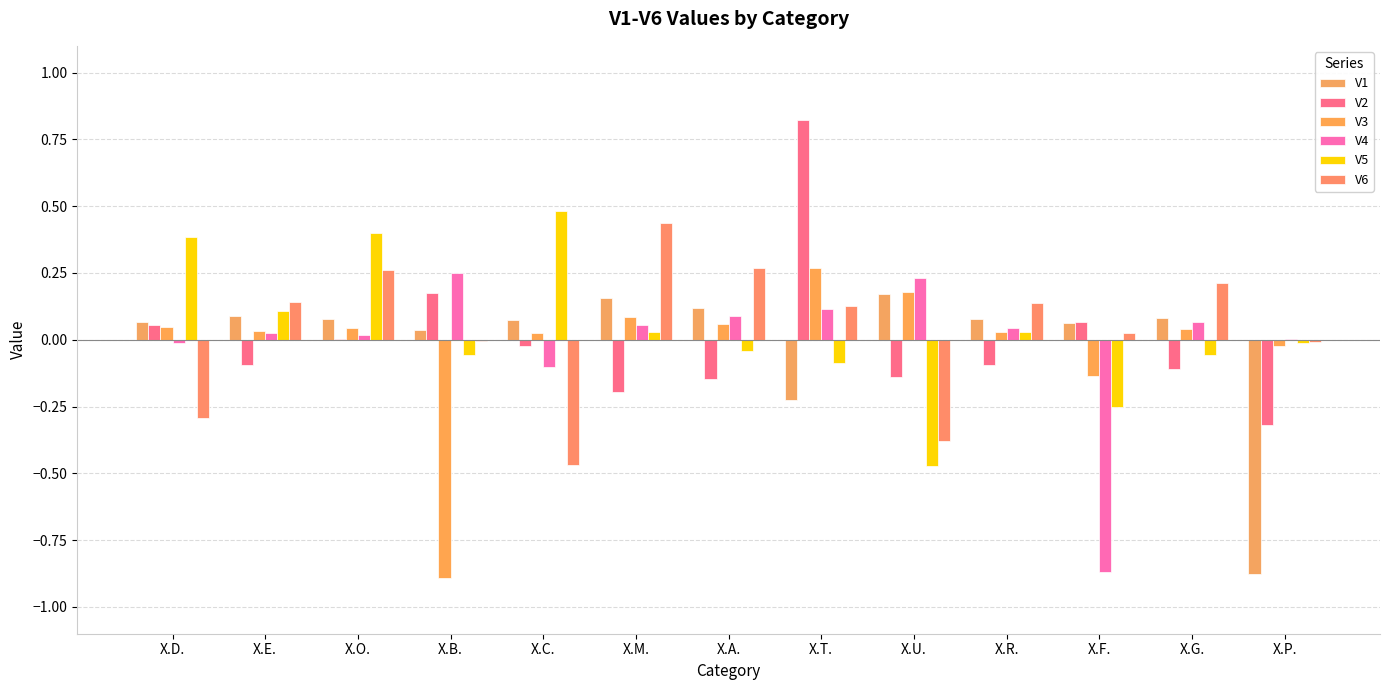

What are all the series names shown in the legend?

V1, V2, V3, V4, V5, V6